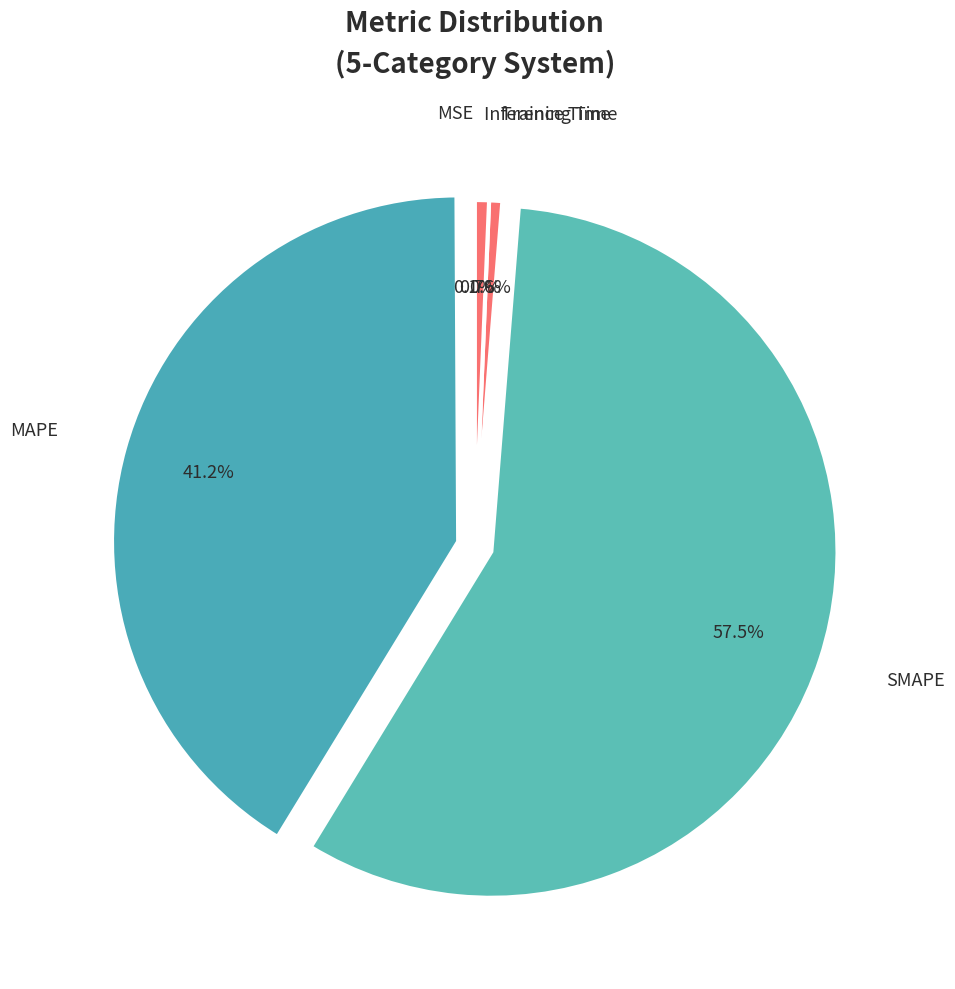

Which category has the biggest portion of the pie?

SMAPE